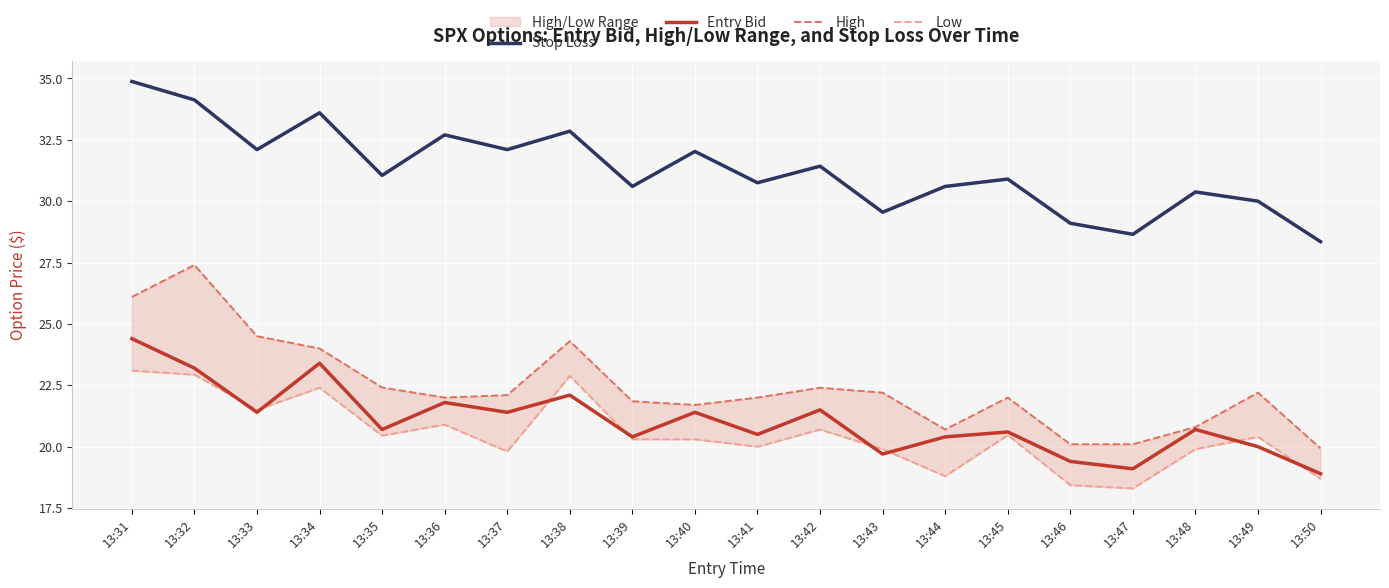

What is the value of the Low point at the 11th from the left?

20.0